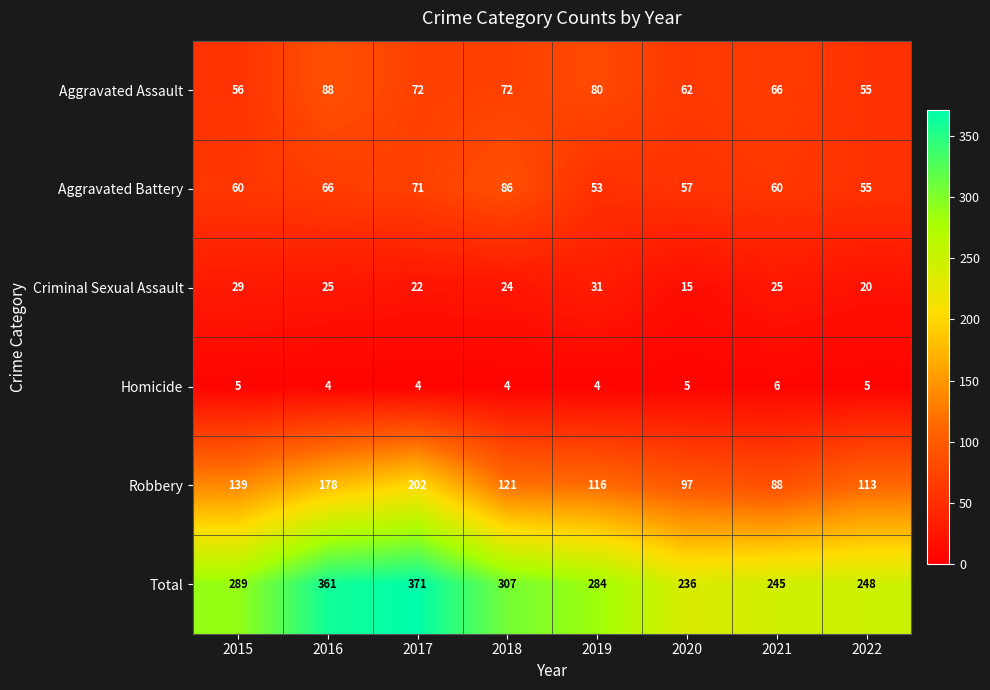

Which category has the lowest value in the Total series?

2020